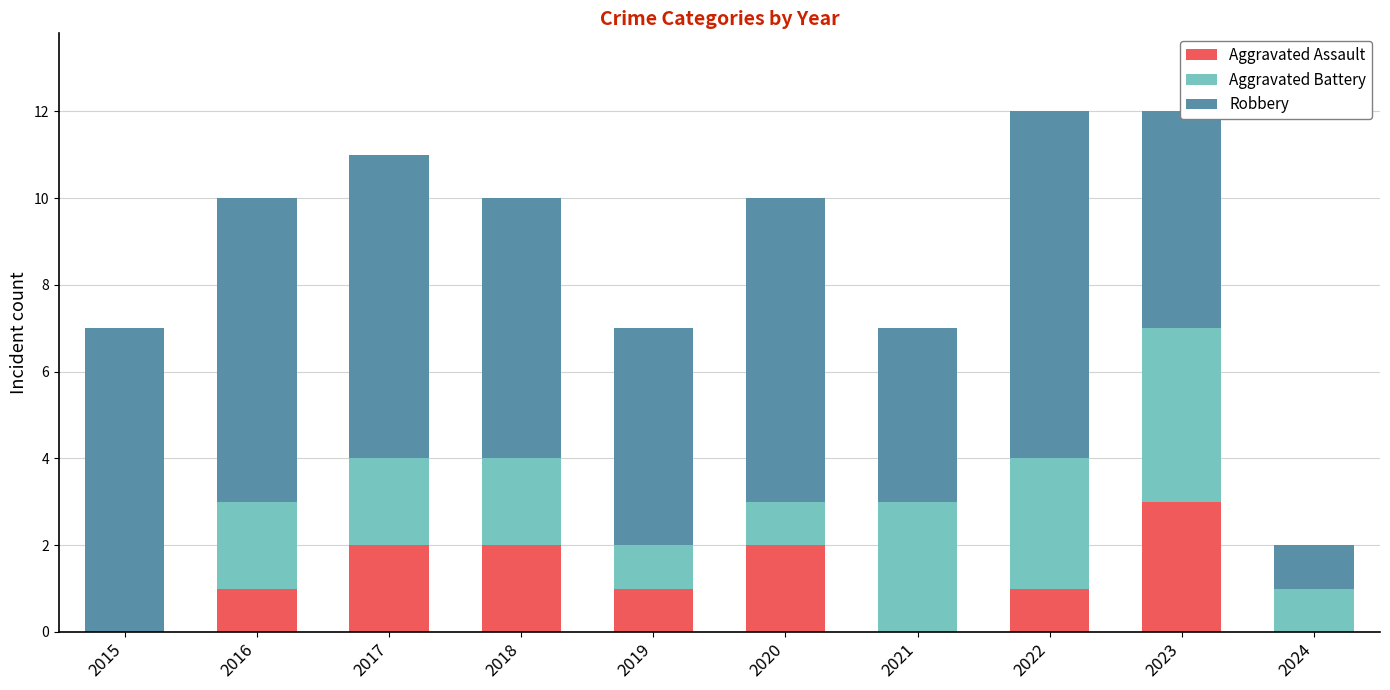

What is the sum of all Aggravated Assault values?

12